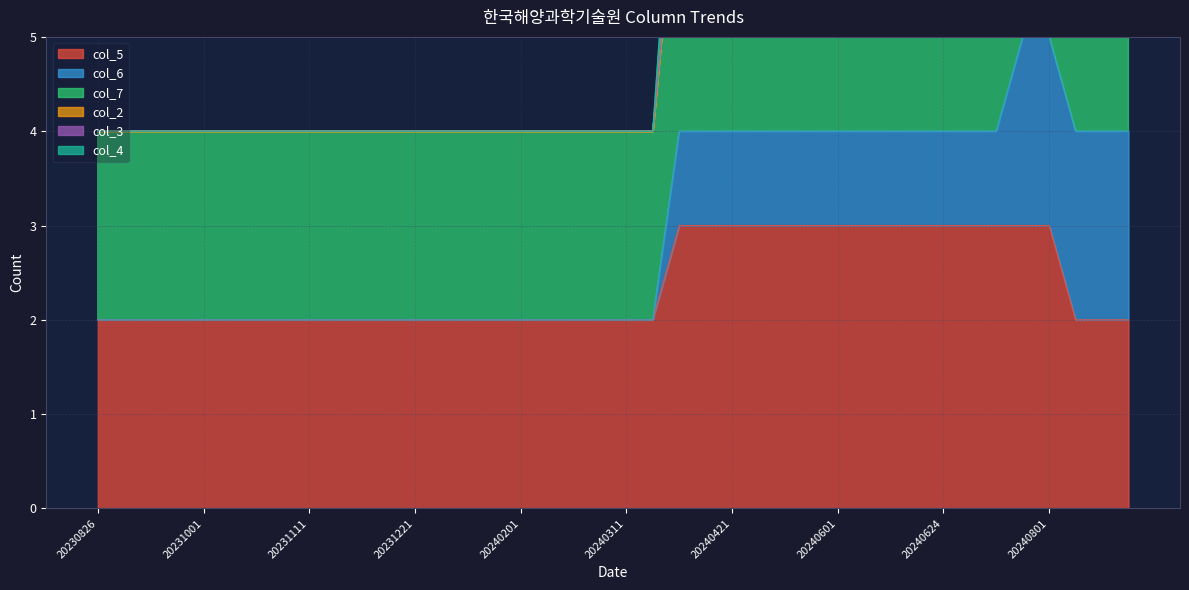

What is the maximum value for col_5?

3